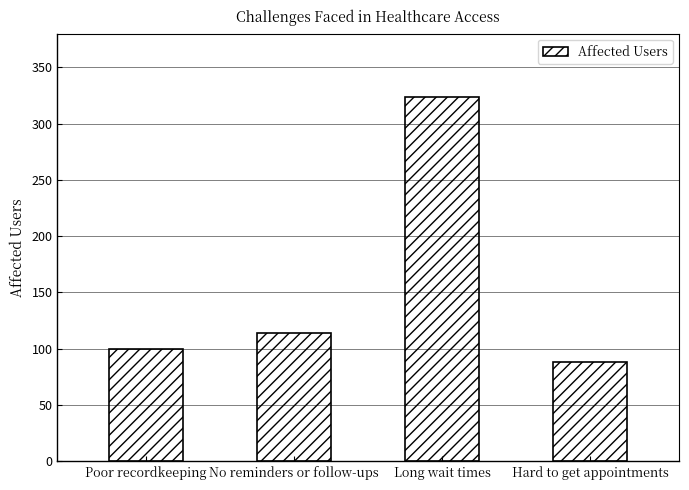

Read the value at No reminders or follow-ups, to the nearest 10.

110